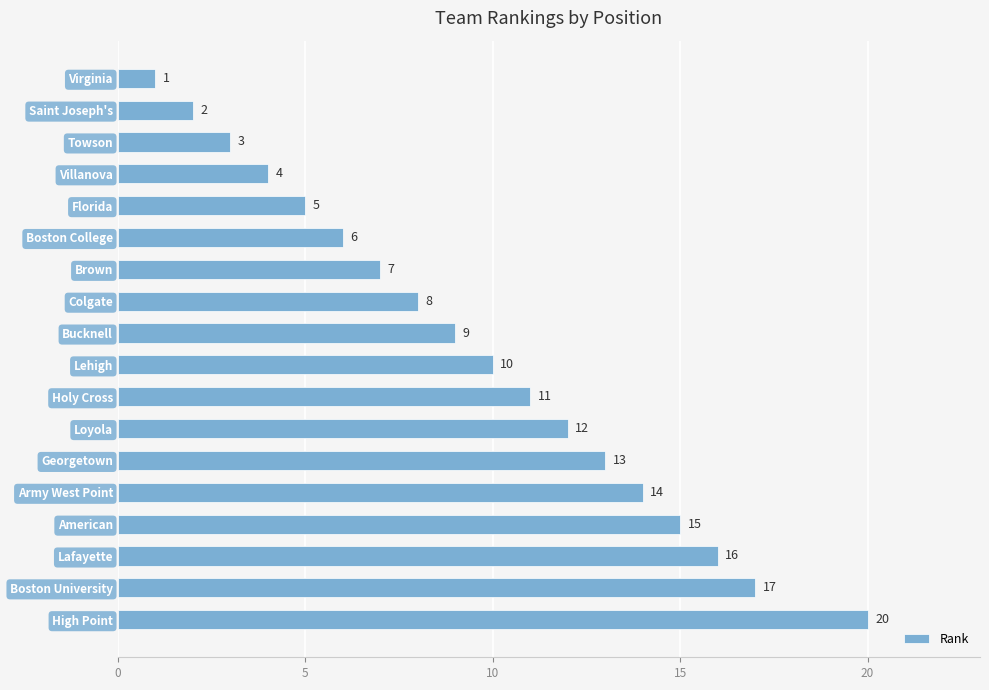

What is the average value?

10